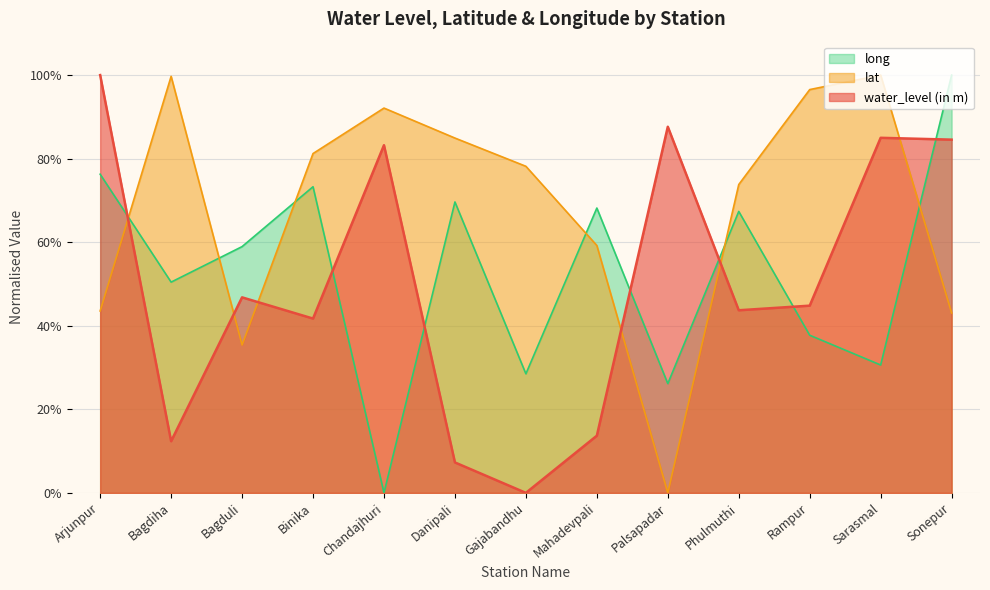

Which series ends up on top after the final intersection of lat and water_level (in m)?

water_level (in m)